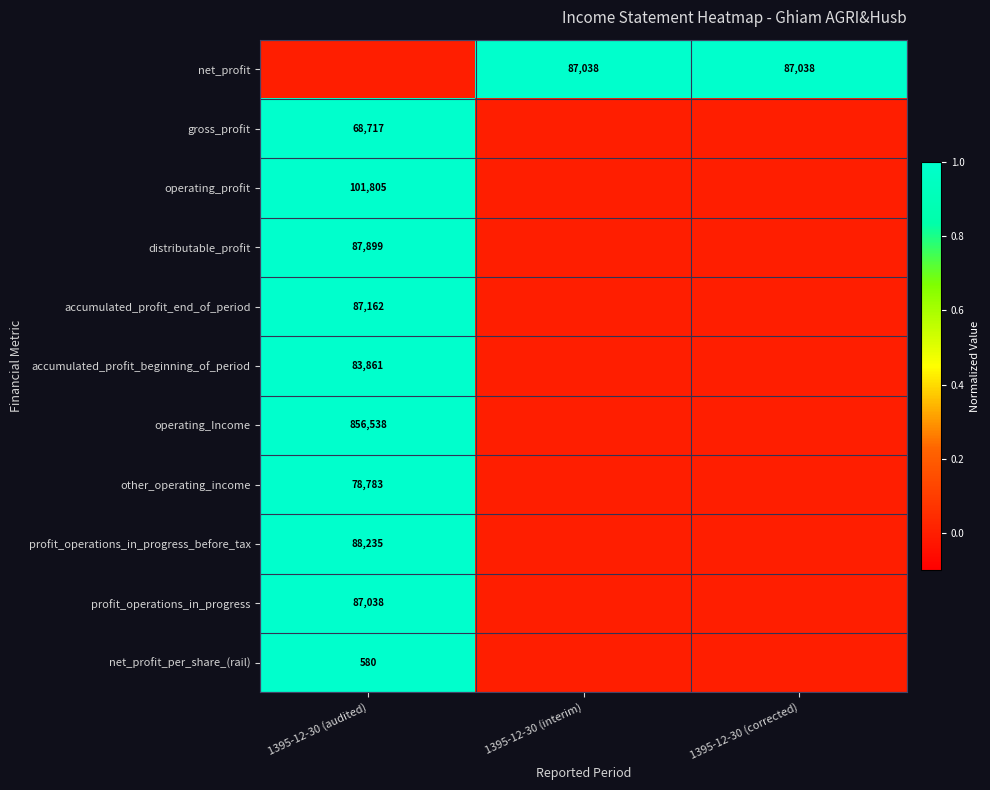

The operating_profit series shows 101805 at 1395-12-30 (audited). True or false?

True